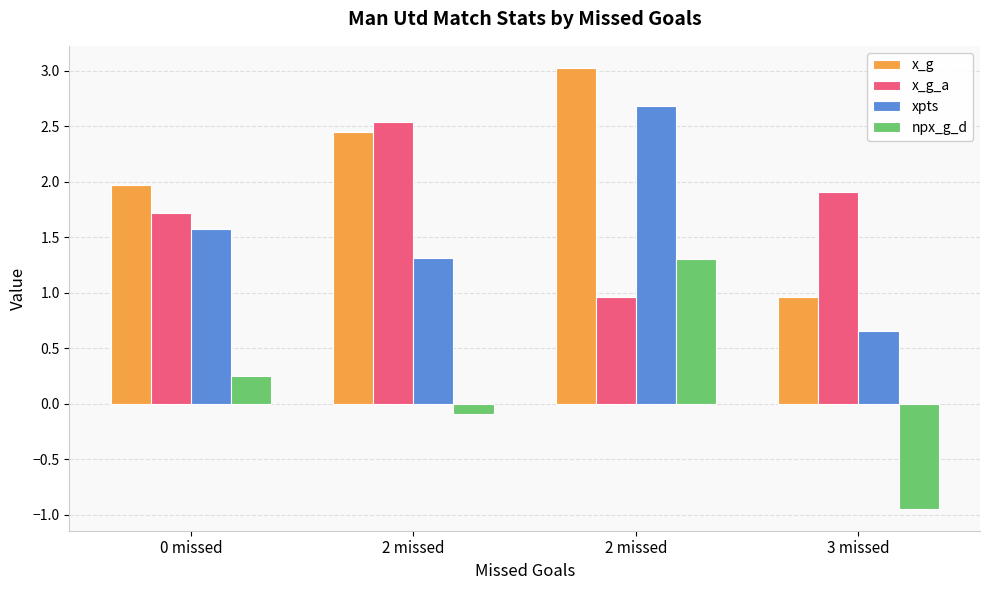

At which label does x_g reach its minimum?

3 missed